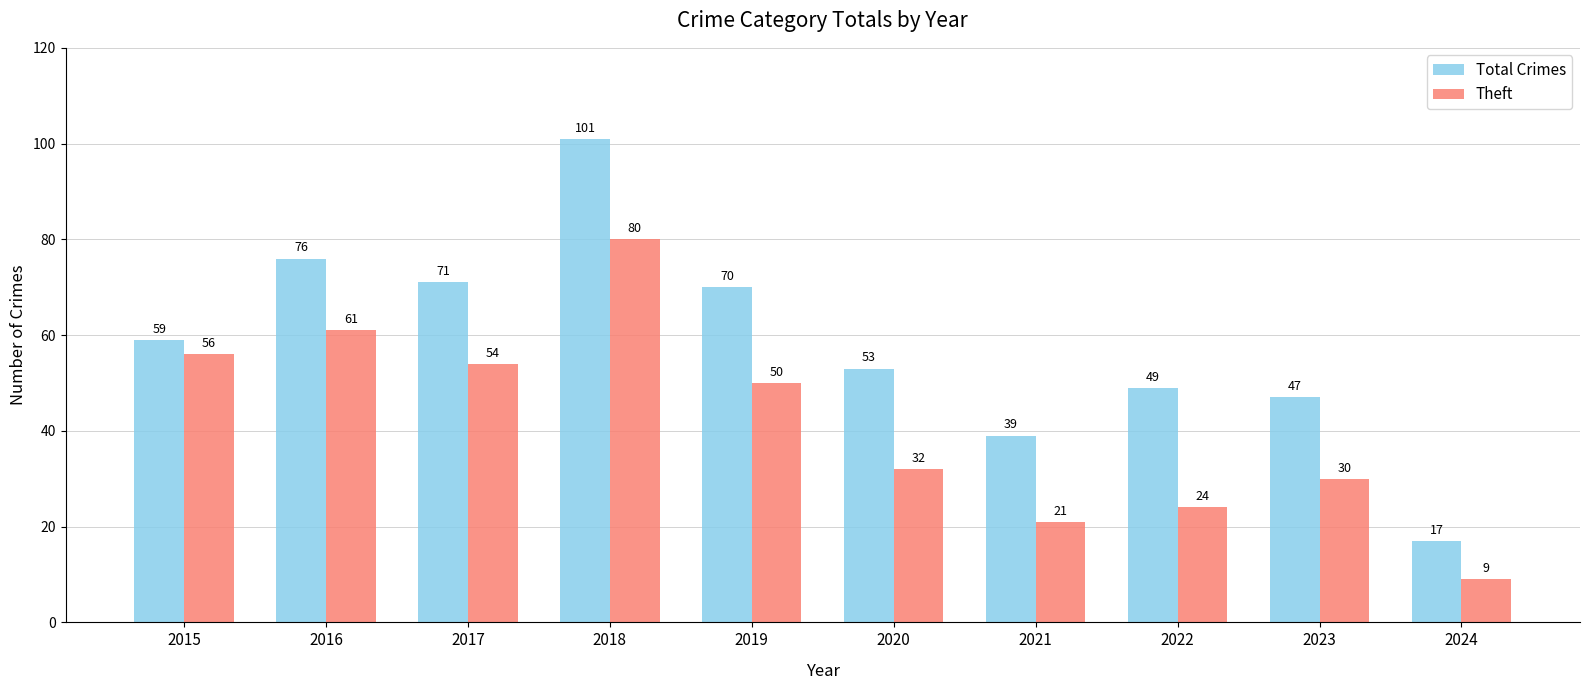

What is the approximate value of Total Crimes at 2020, to the nearest 10?

50